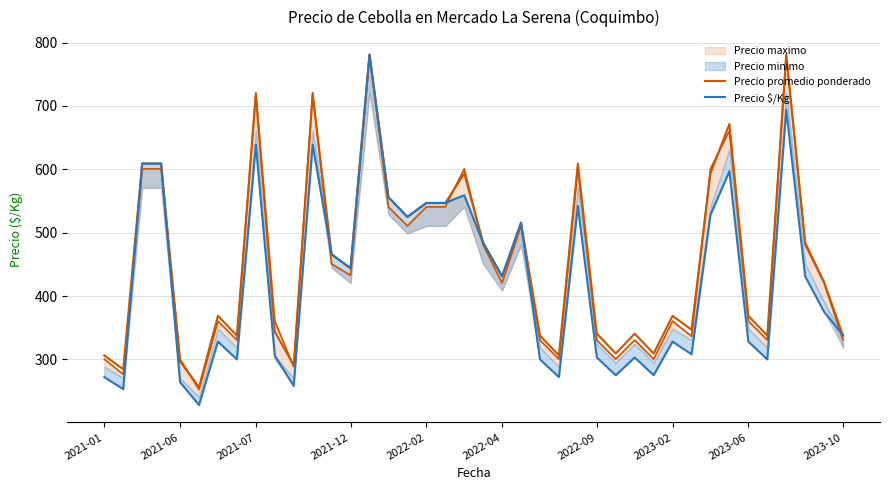

What is the average value of the Precio promedio ponderado series?

457.3